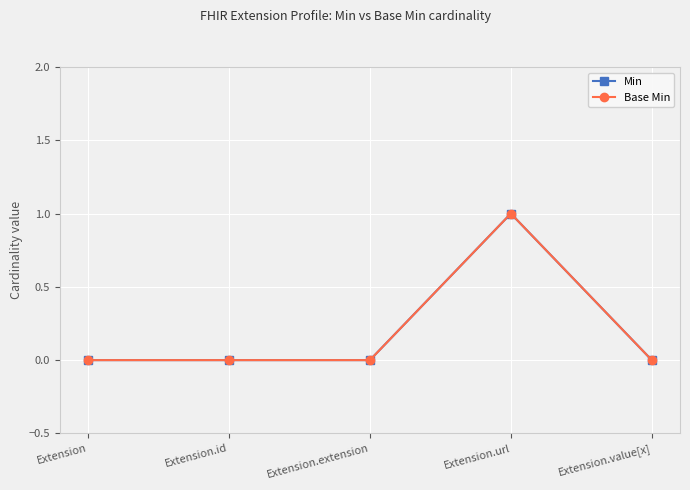

Is the value of Base Min at Extension.url greater than the value of Min at Extension.id?

Yes